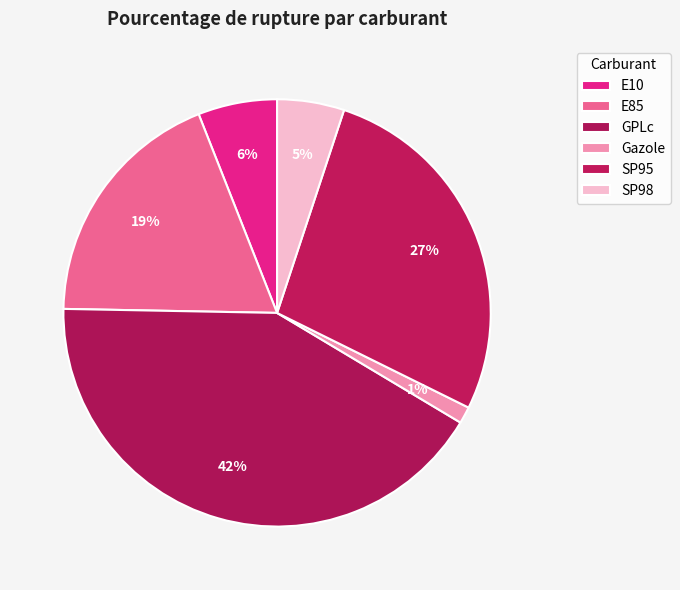

The SP95 slice represents 27% of the pie. True or false?

True